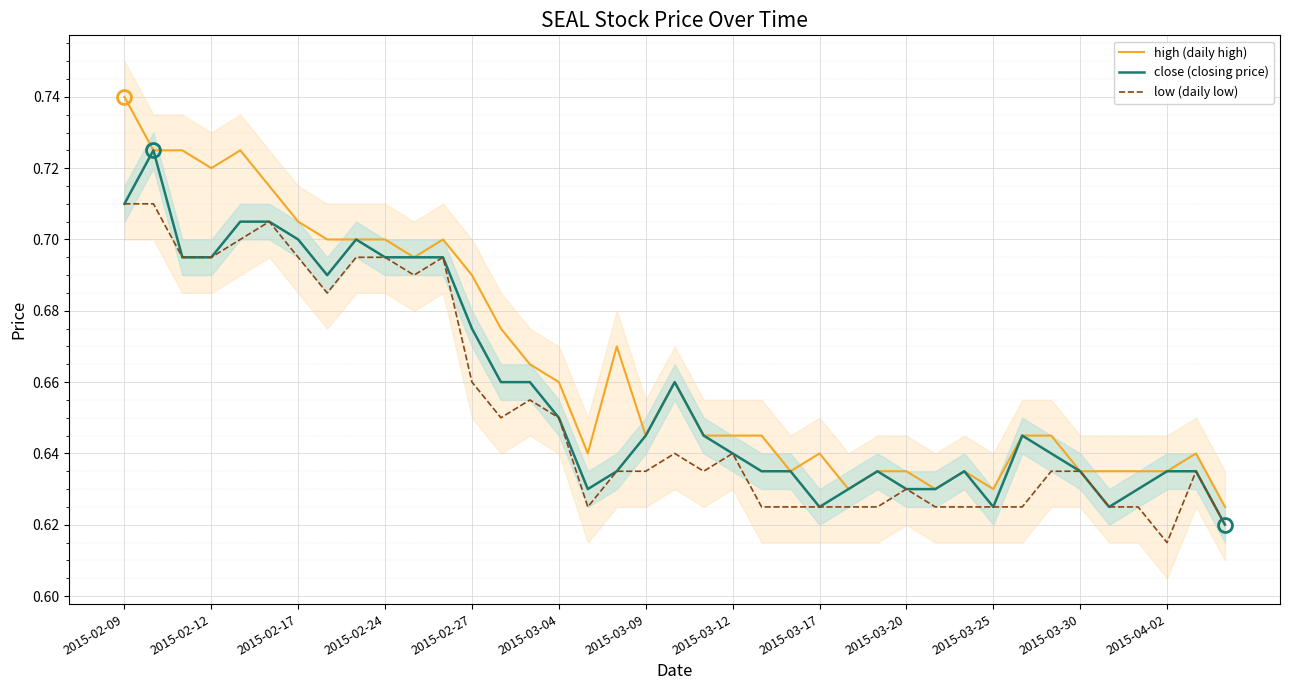

What position from the right is 2015-02-09?

39